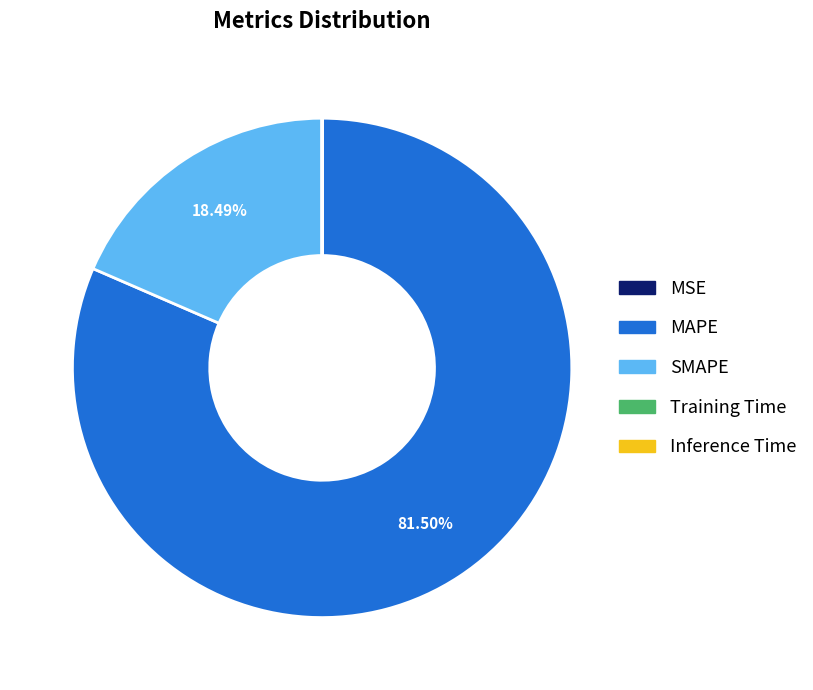

Is there a majority slice in this chart?

Yes